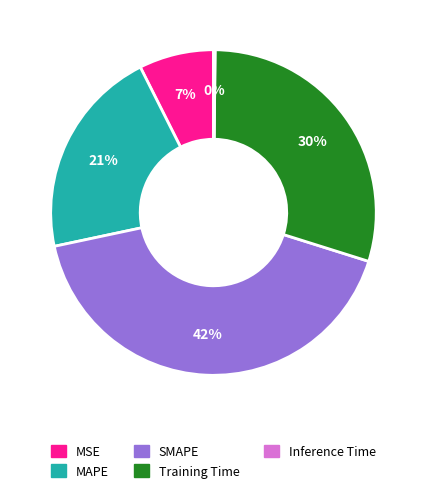

The Training Time slice represents 30% of the pie. True or false?

True